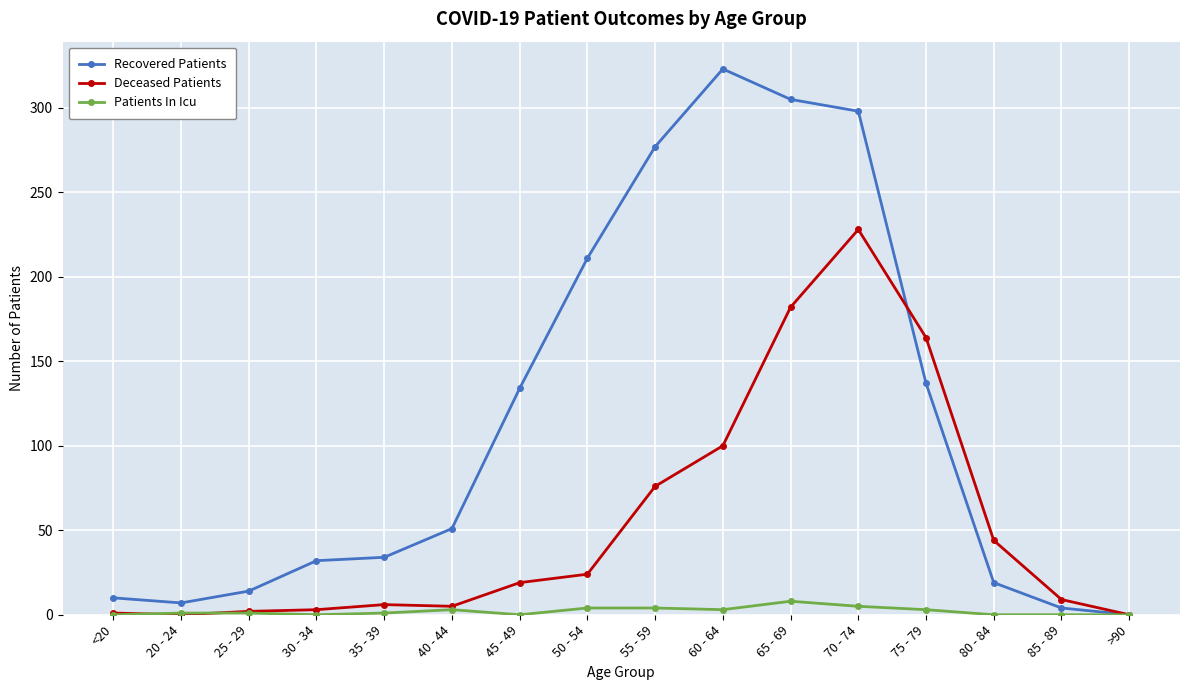

What is the average value of the Deceased Patients series?

54